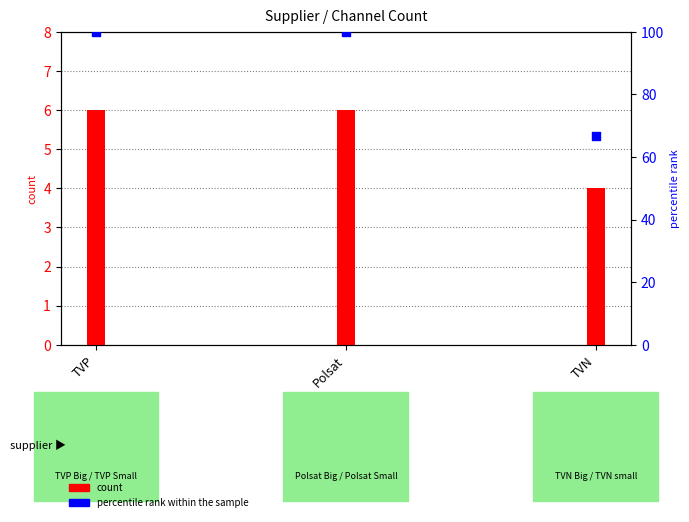

At how many categories does at least one series exceed 18?

3